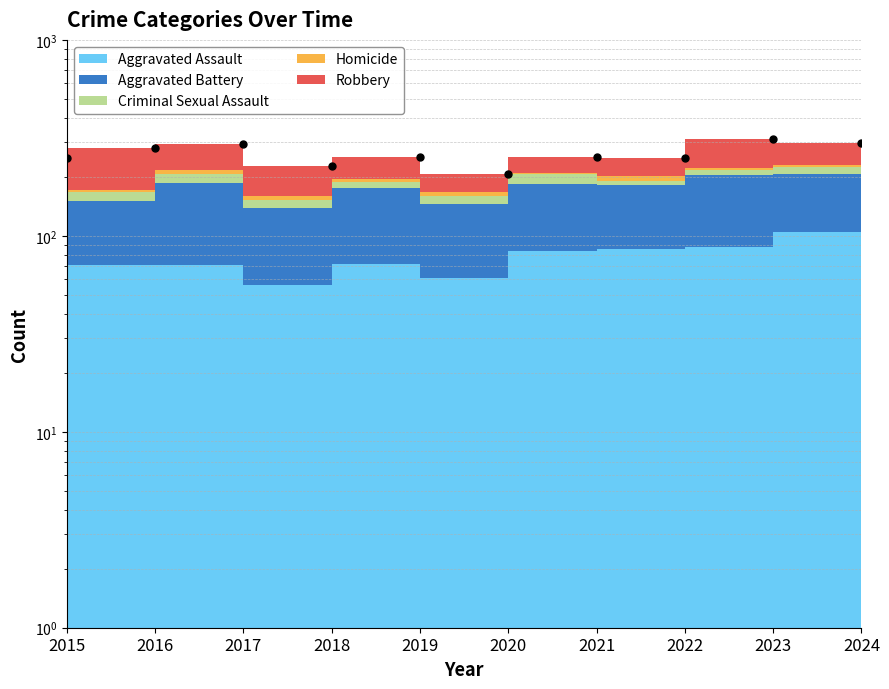

Is it true that the value at 2023 is 181?

False